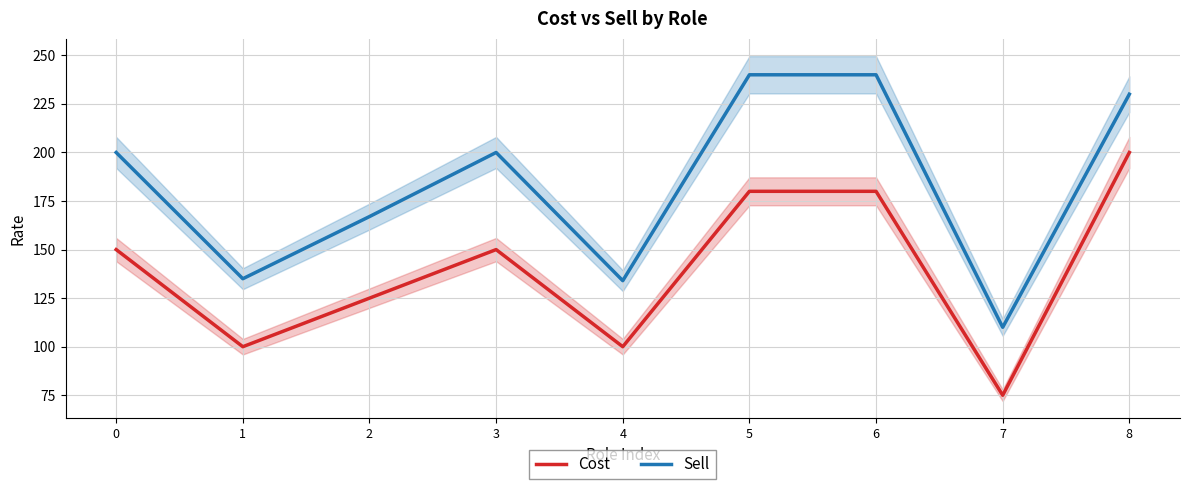

Is it true that Cost equals 150 at 0?

True